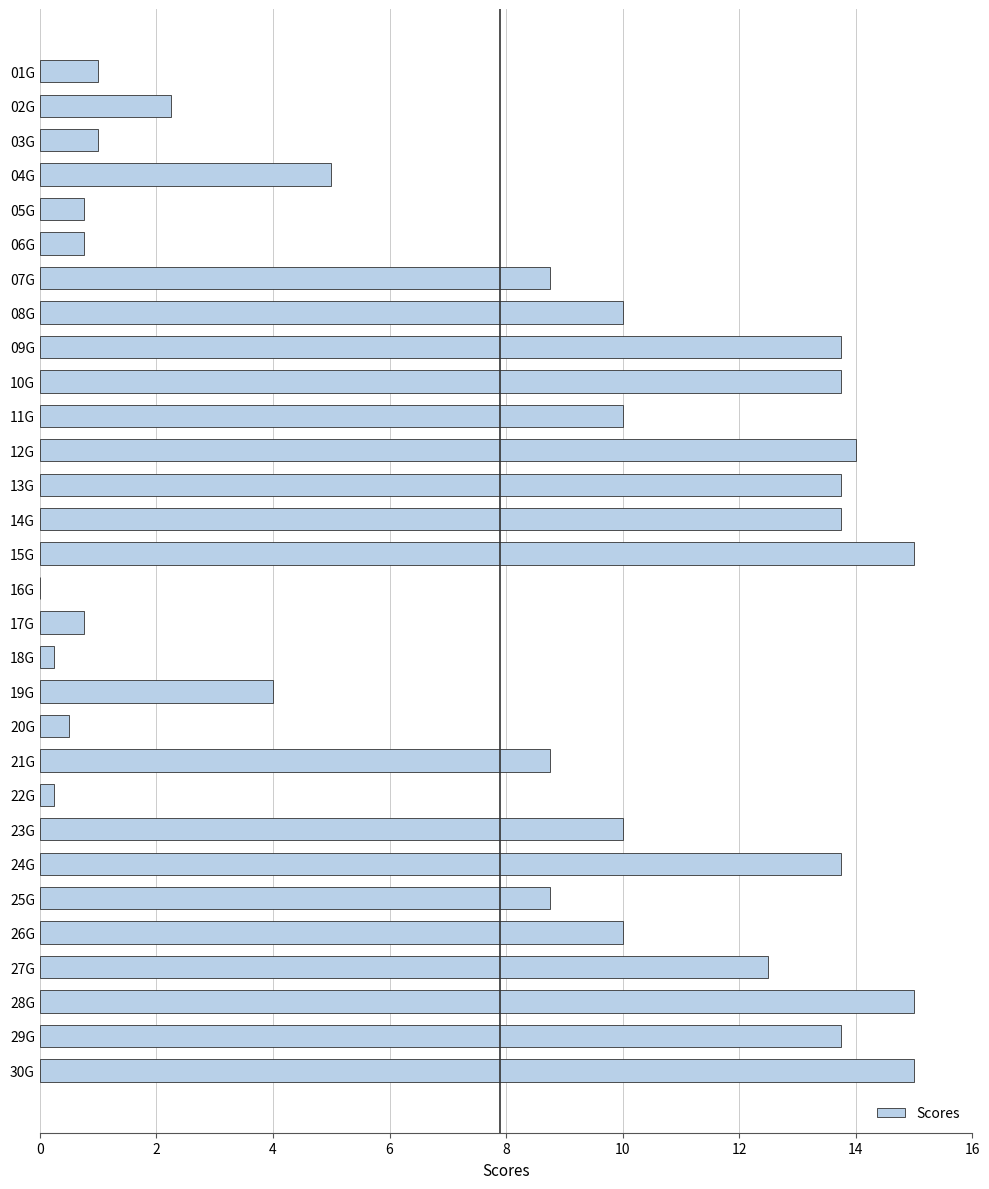

What is the sum of all values?

236.8